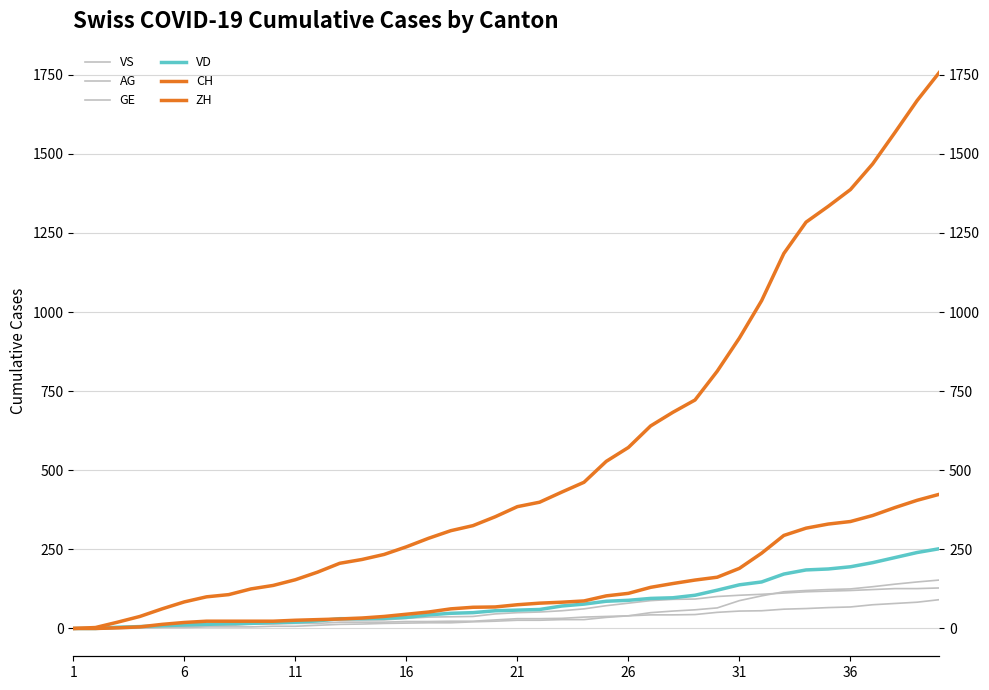

True or false: GE and AG cross at least once.

False